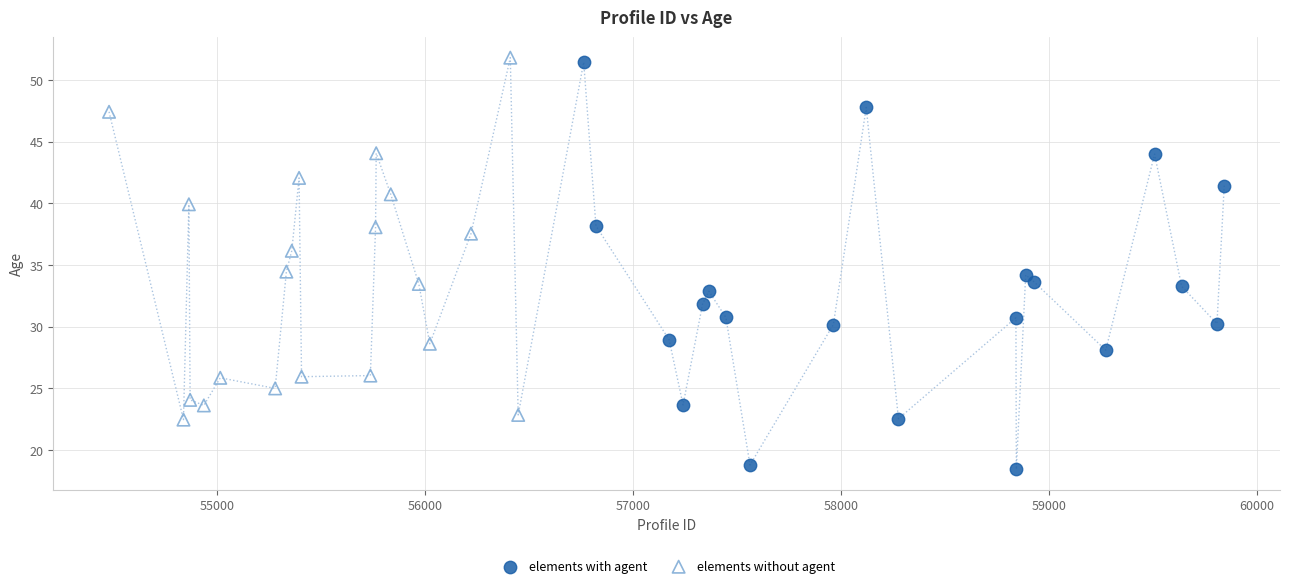

Which series reaches the minimum Y coordinate?

elements with agent